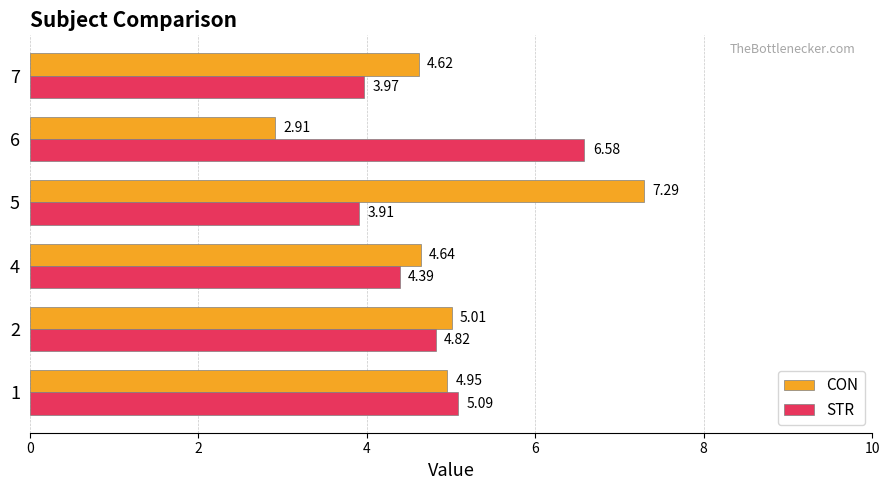

List the series in order of their peak value, lowest first.

STR, CON